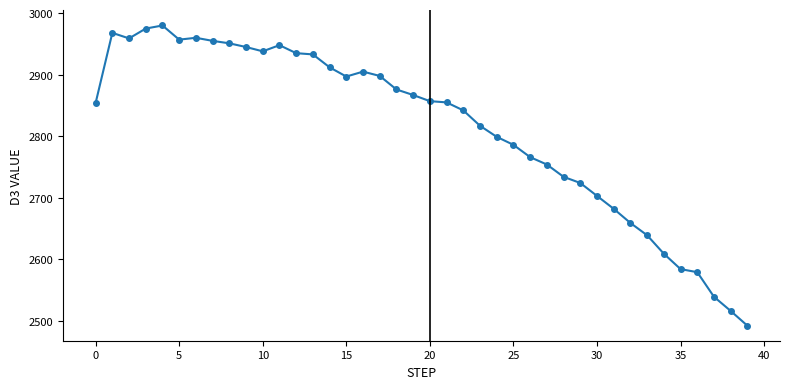

True or false: the data has more than 1 interior local peaks.

True